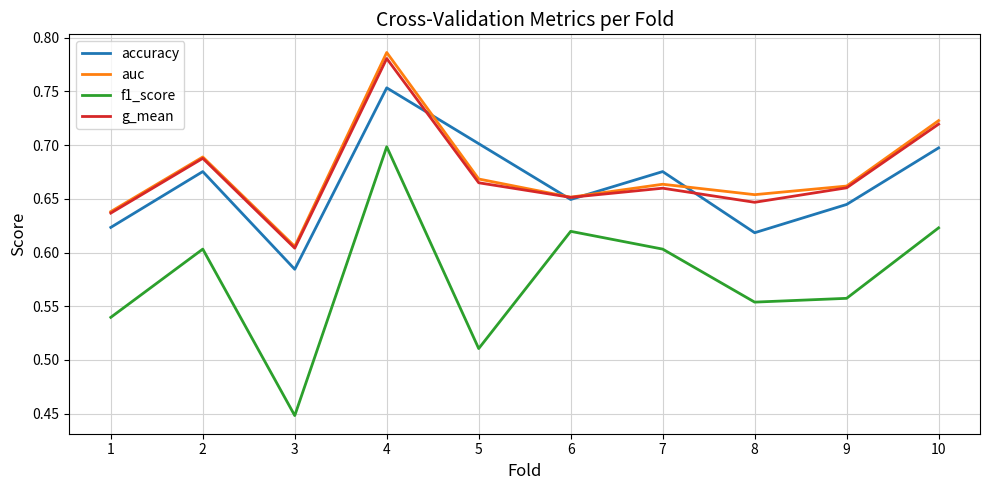

Where is accuracy nearest to the value 0?

3